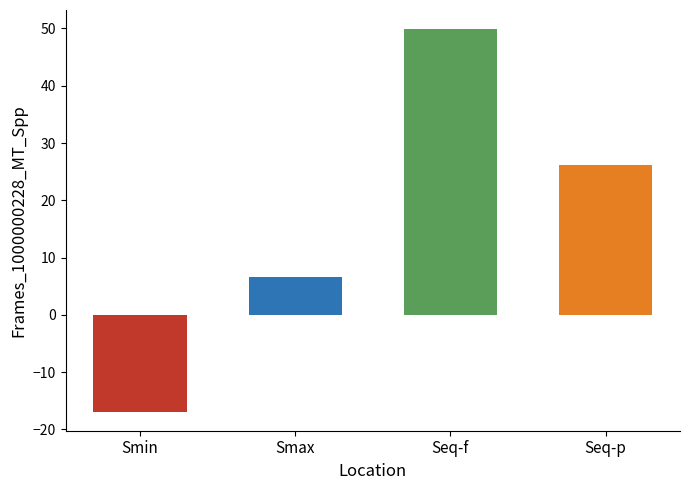

Reading right to left, extract all data points from this chart.

26.1	49.9	6.7	-16.9